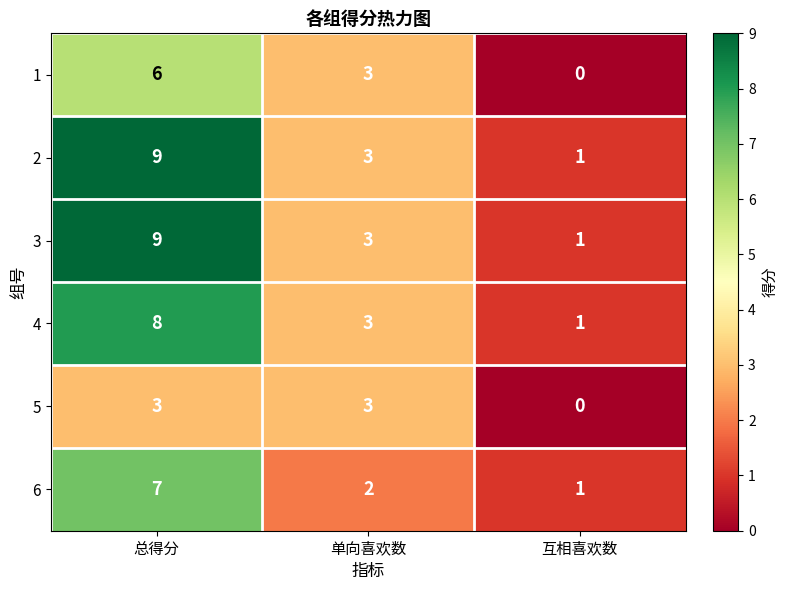

Which label corresponds to the smallest value in the chart?

互相喜欢数